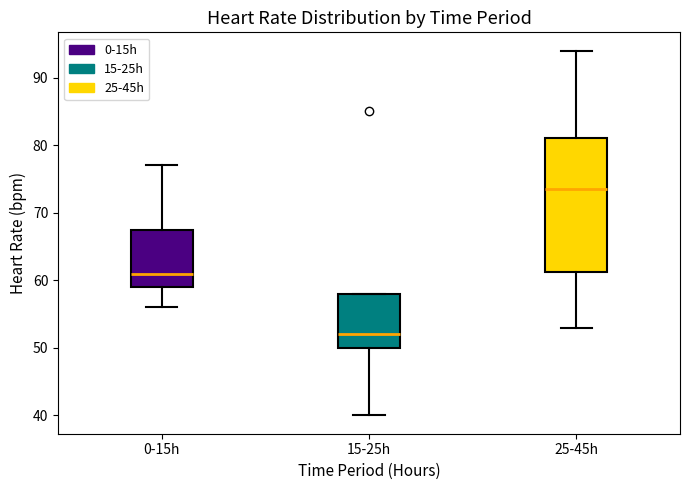

Reading left to right, read every box against the y-axis: the position of its median line, the range the box covers, and the ends of its whiskers. The values are not printed on the chart, so give them approximately, as read against the axis.

0-15h: median 61, box 59 to 68, whiskers 56 to 77
15-25h: median 52, box 50 to 58, whiskers 40 to 58
25-45h: median 74, box 61 to 81, whiskers 53 to 94